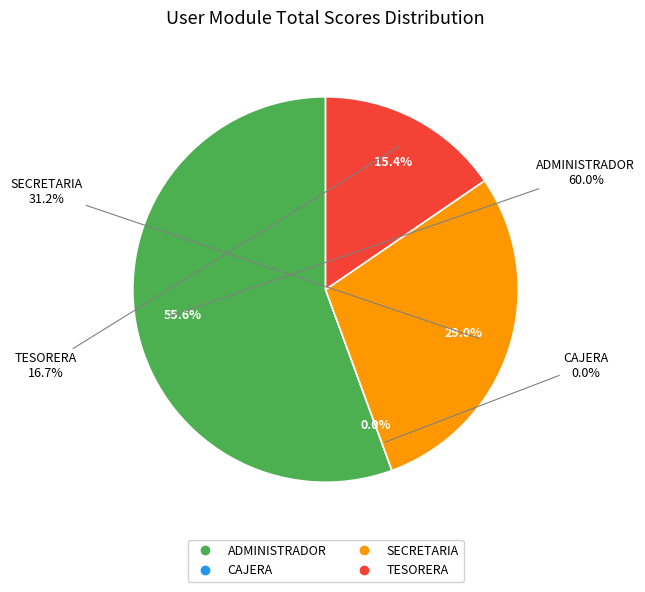

How much of the chart is everything except TESORERA?

84.6%